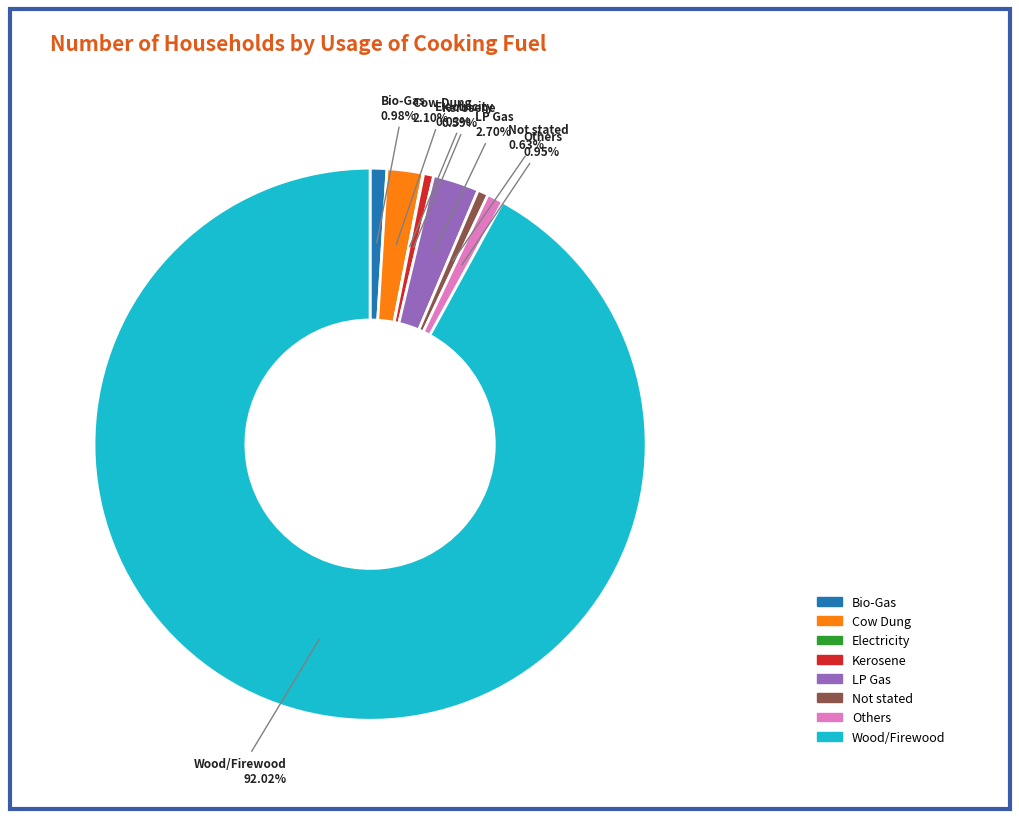

Is the sum of LP Gas and Others greater than half?

No